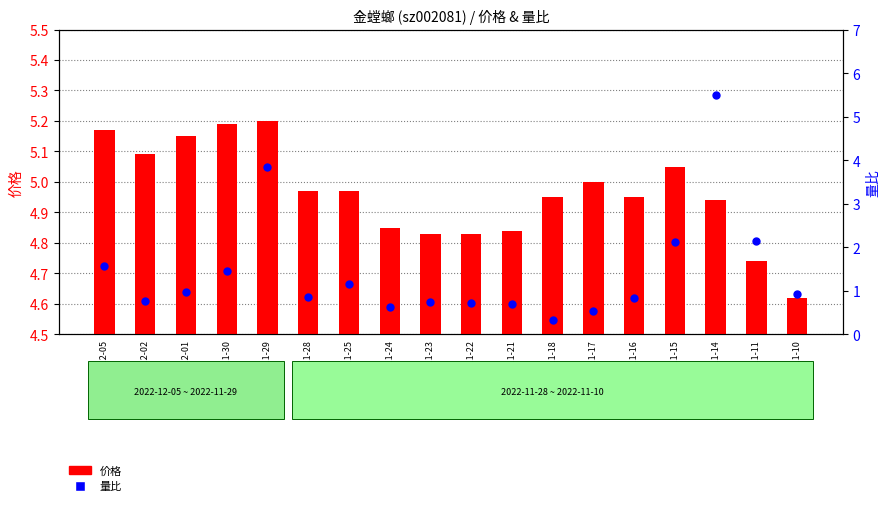

Is the value of 价格 at 2022-11-16 greater than the value of 量比 at 2022-11-18?

Yes